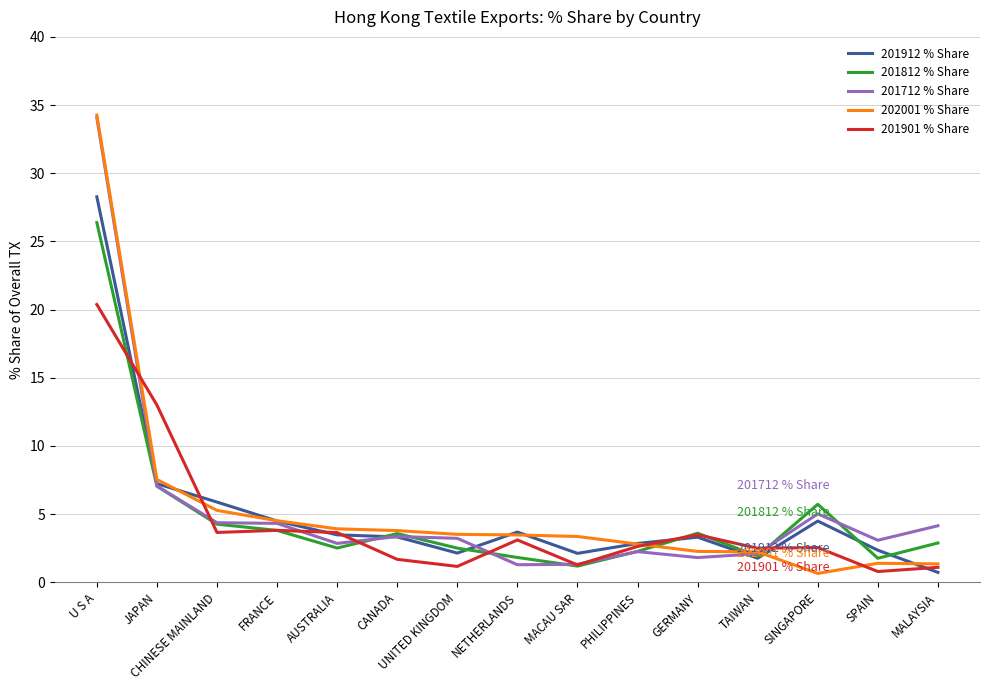

What is the maximum value shown in the chart?

34.3